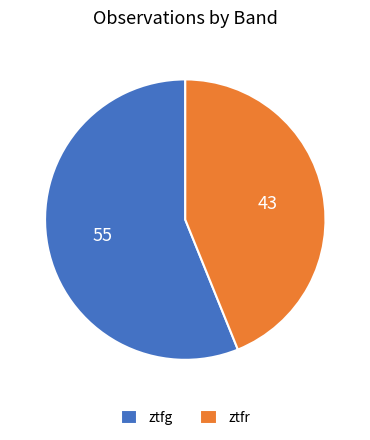

Rank the categories by value from highest to lowest.

ztfg, ztfr